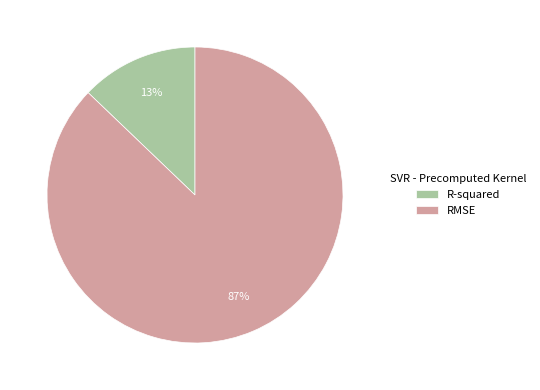

Which has a higher value, RMSE or R-squared?

RMSE